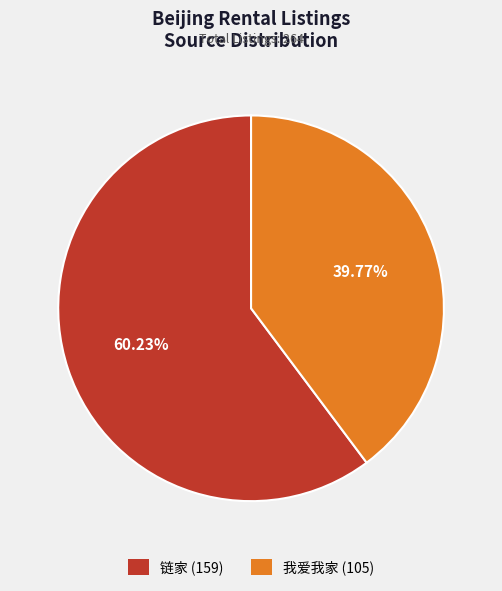

Which slice represents more than half of the pie?

链家